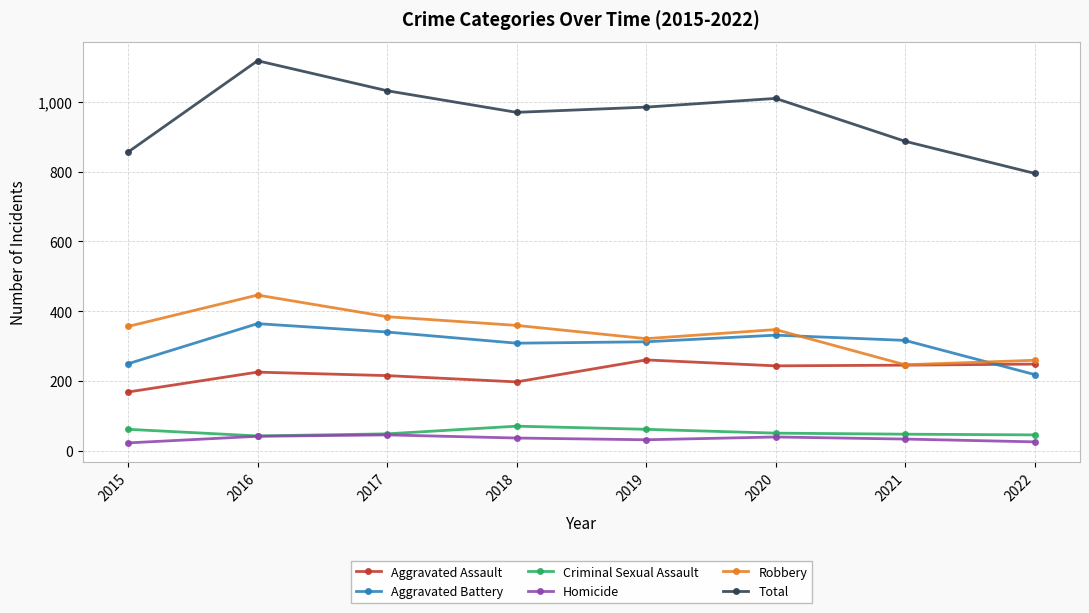

True or false: Total has more than 2 points higher than both neighbors.

False